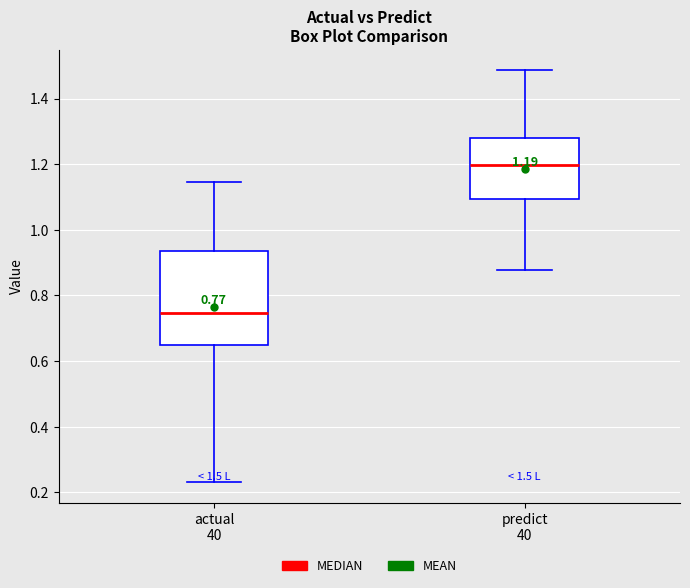

Which box is the tallest, from its lower edge to its upper edge?

actual 40